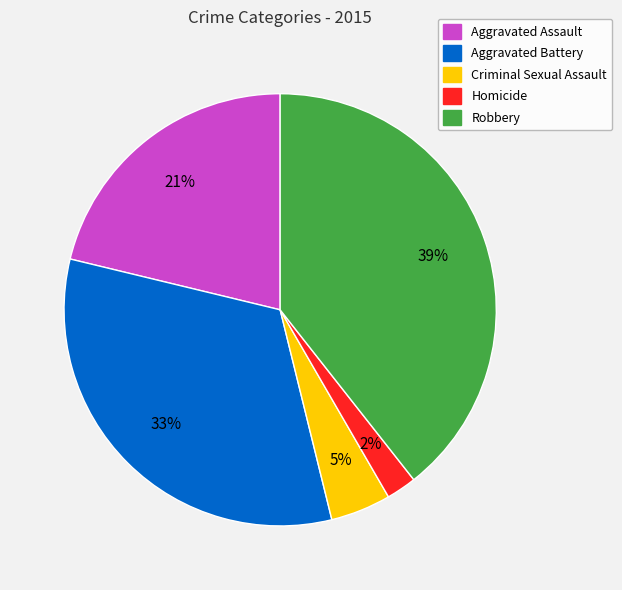

Is there any slice that represents more than half of the pie?

No